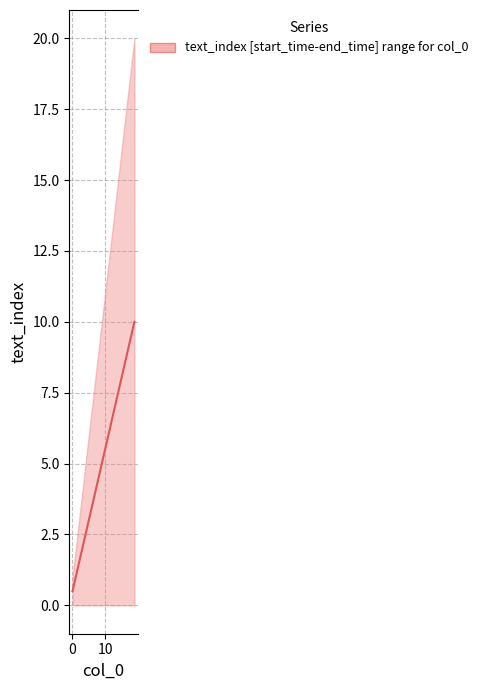

What is the value of the 16th point from the left?

8.0